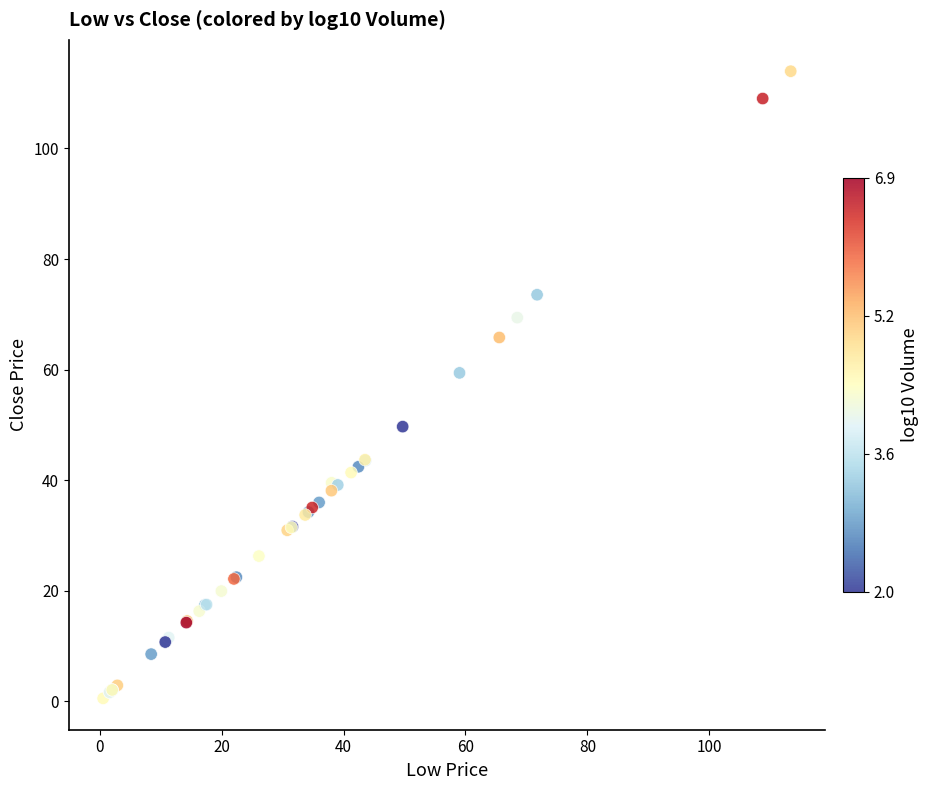

What Y value in the scatter plot is closest to 57?

59.4